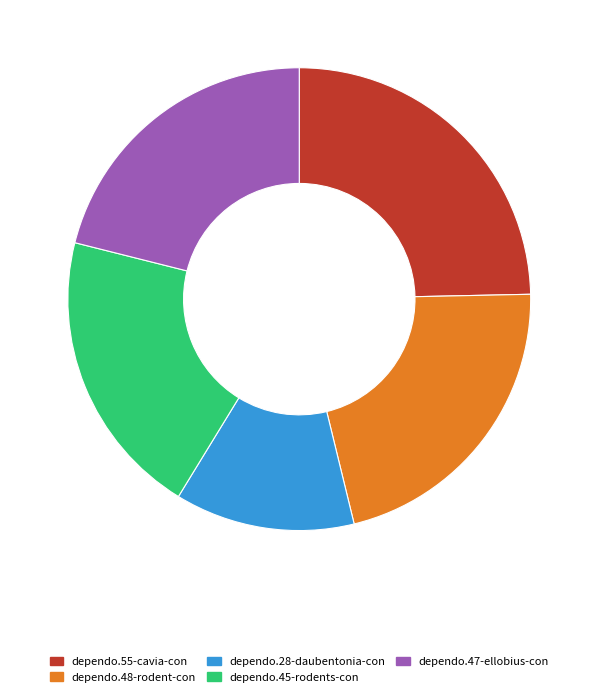

Combined, do dependo.55-cavia-con and dependo.48-rodent-con account for over 50%?

No